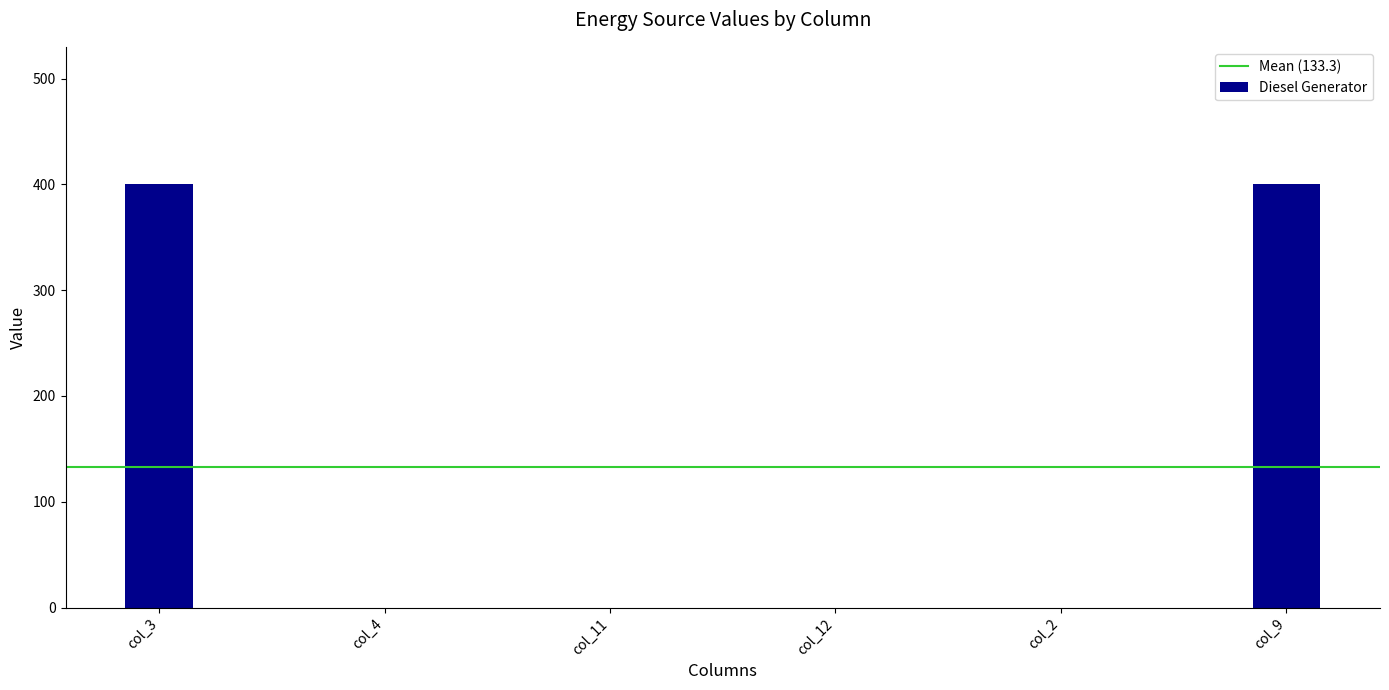

What is the change in value from col_3 to col_11?

-400